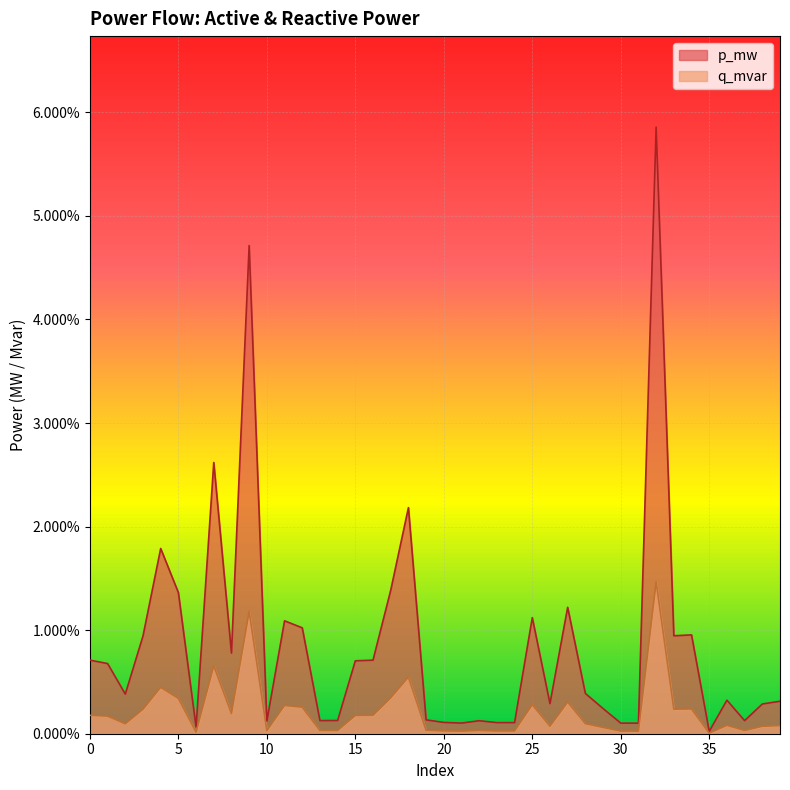

Reading left to right, what are all the values shown in this chart?

p_mw: 0.0	0.0	0.0	0.0	0.0	0.0	0.0	0.0	0.0	0.0	0.0	0.0	0.0	0.0	0.0	0.0	0.0	0.0	0.0	0.0	0.0	0.0	0.0	0.0	0.0	0.0	0.0	0.0	0.0	0.0	0.0	0.0	0.1	0.0	0.0	0.0	0.0	0.0	0.0	0.0
q_mvar: 0.0	0.0	0.0	0.0	0.0	0.0	0.0	0.0	0.0	0.0	0.0	0.0	0.0	0.0	0.0	0.0	0.0	0.0	0.0	0.0	0.0	0.0	0.0	0.0	0.0	0.0	0.0	0.0	0.0	0.0	0.0	0.0	0.0	0.0	0.0	0.0	0.0	0.0	0.0	0.0